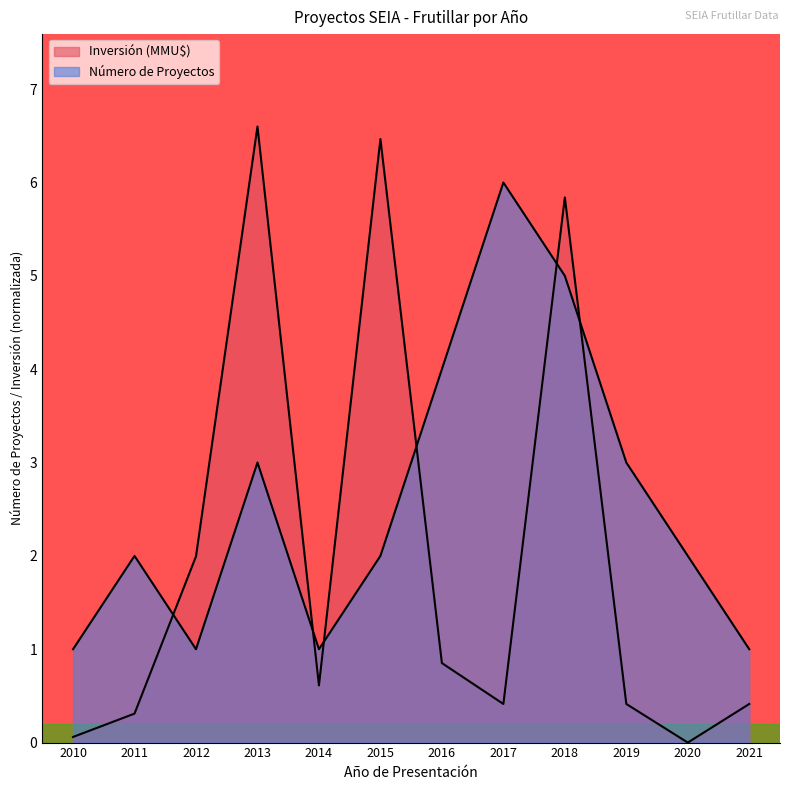

Which series ends up on top after the final intersection of Número de Proyectos and Inversión (MMU$)?

Número de Proyectos